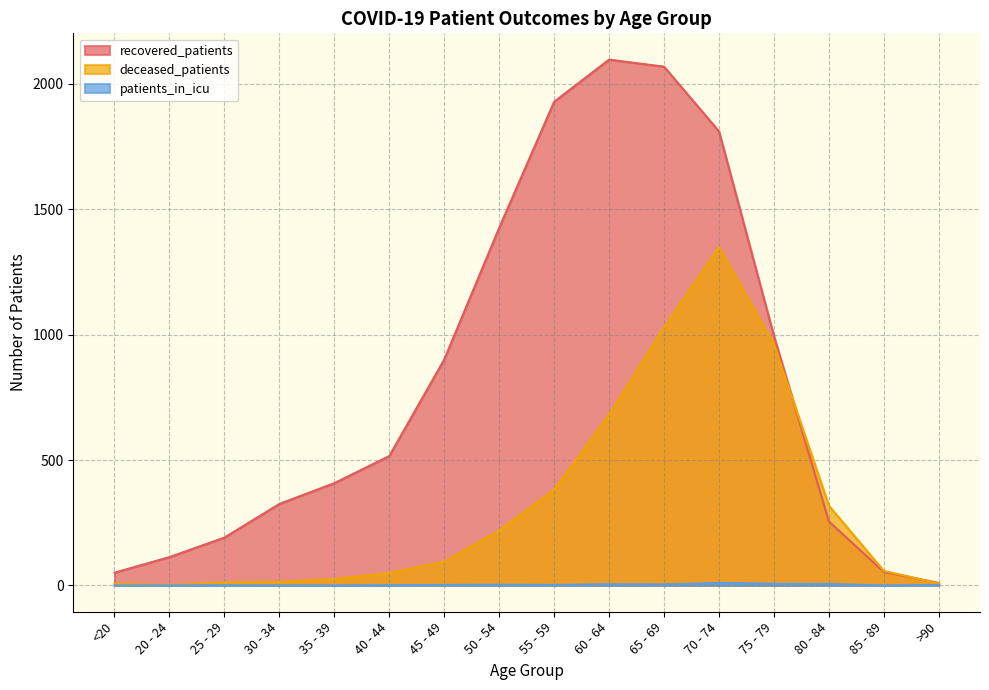

At which category does recovered_patients reach its first local peak?

60 - 64